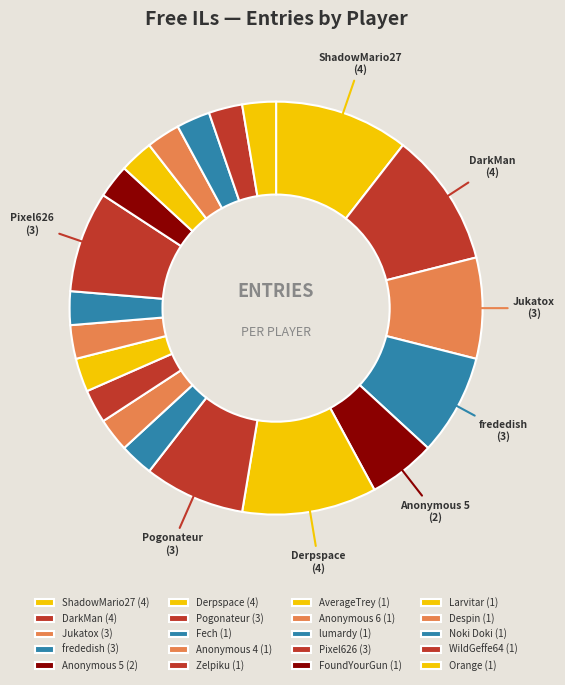

What is the change in value from DarkMan to frededish?

-1